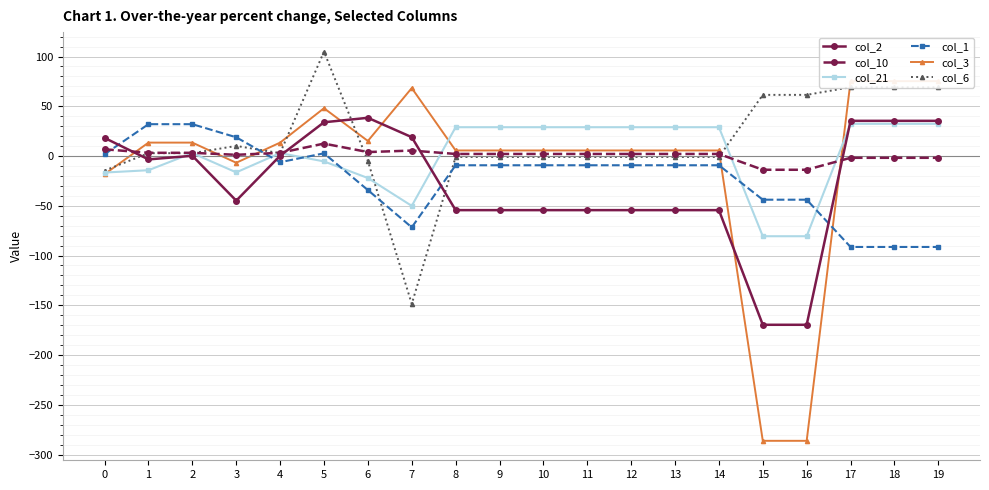

What is the total value across all series at 6?

-3.8